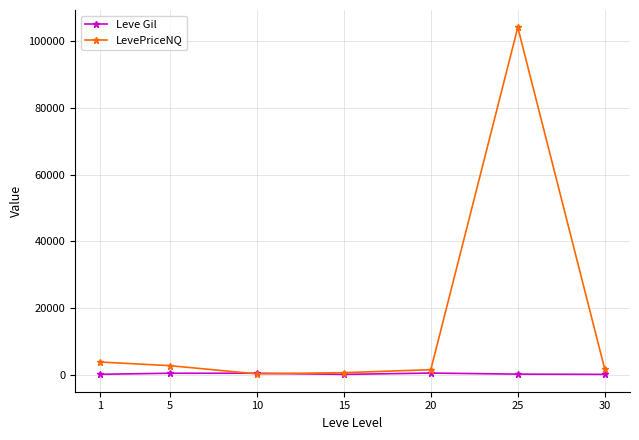

What is the difference between the highest and lowest values at 30?

1515.2